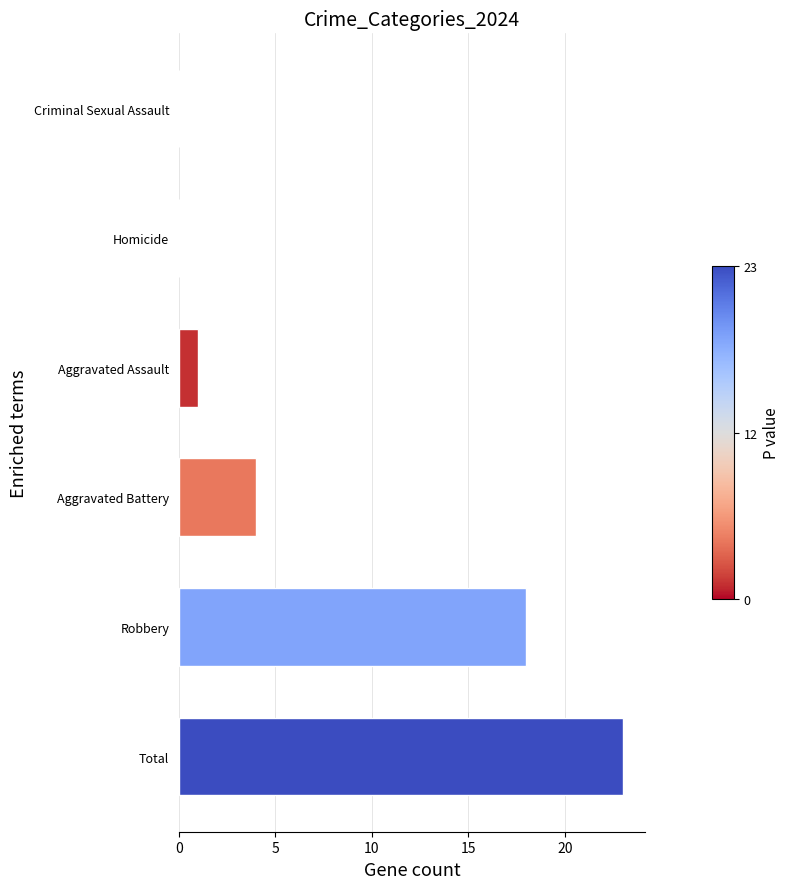

What is the greatest value displayed?

23